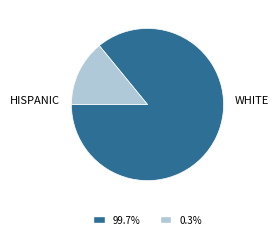

Rank the categories by value from highest to lowest.

WHITE, HISPANIC